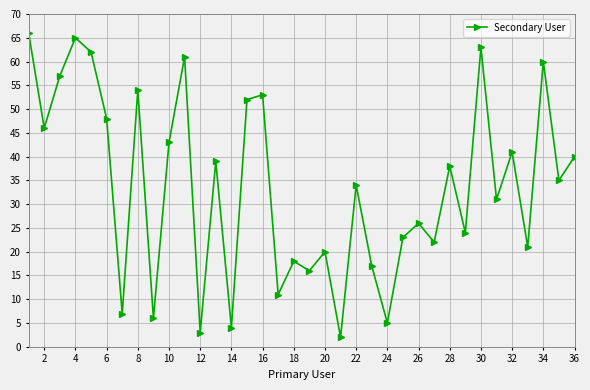

What is the value of the 9th point from the left?

6